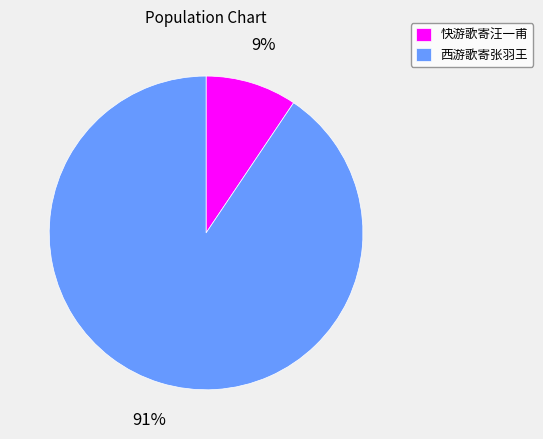

To the nearest percent, what portion does 西游歌寄张羽王 represent?

91%